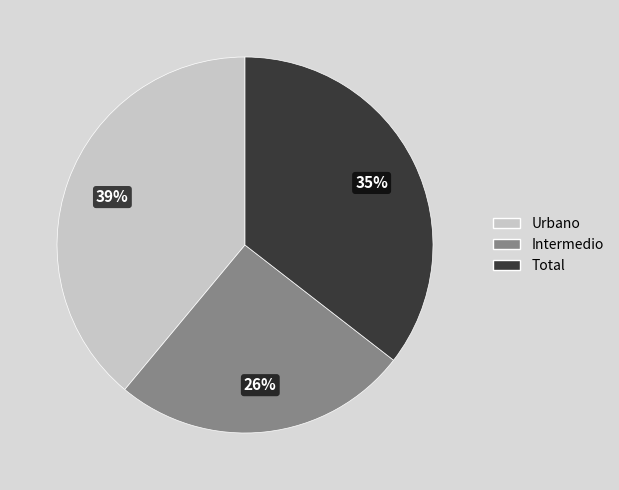

To the nearest percent, what is the average slice percentage?

33%